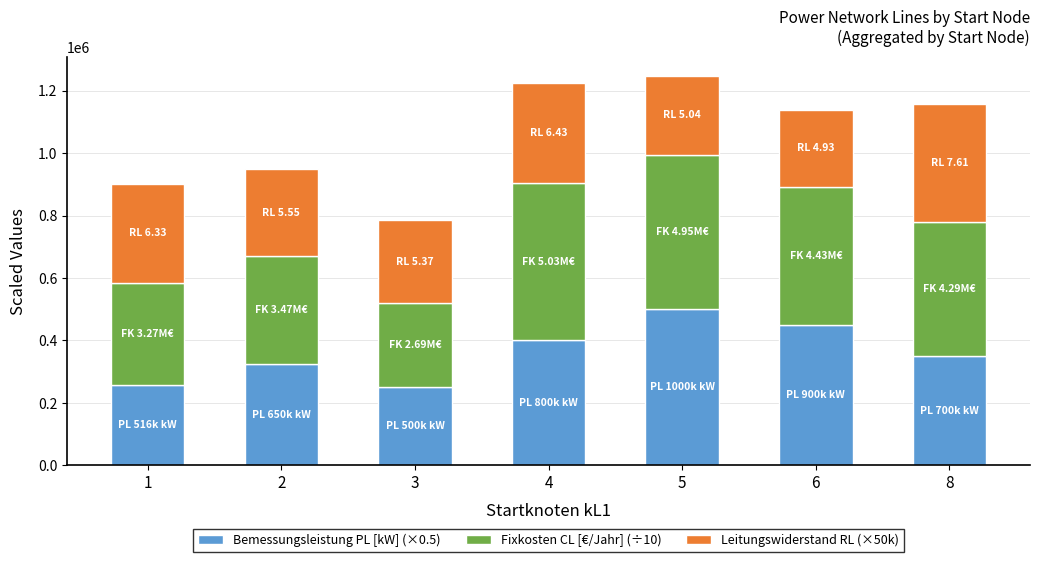

Reading right to left, what are the values for Bemessungsleistung PL [kW] (×0.5)?

350000.0	450005.0	500000.0	400000.0	250005.0	325000.0	258075.0